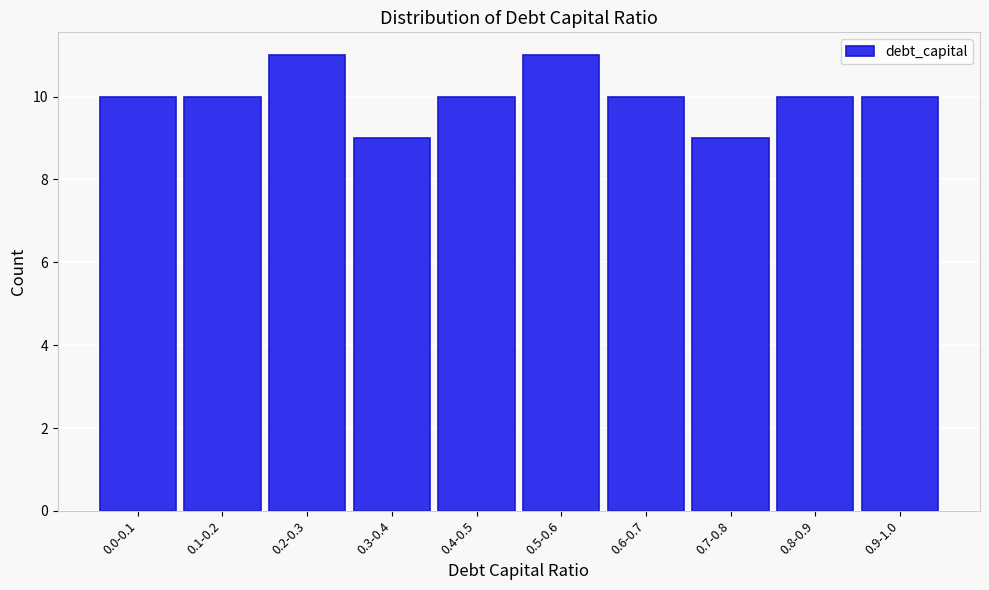

Reading left to right, transcribe all the data shown in this chart.

10	10	11	9	10	11	10	9	10	10